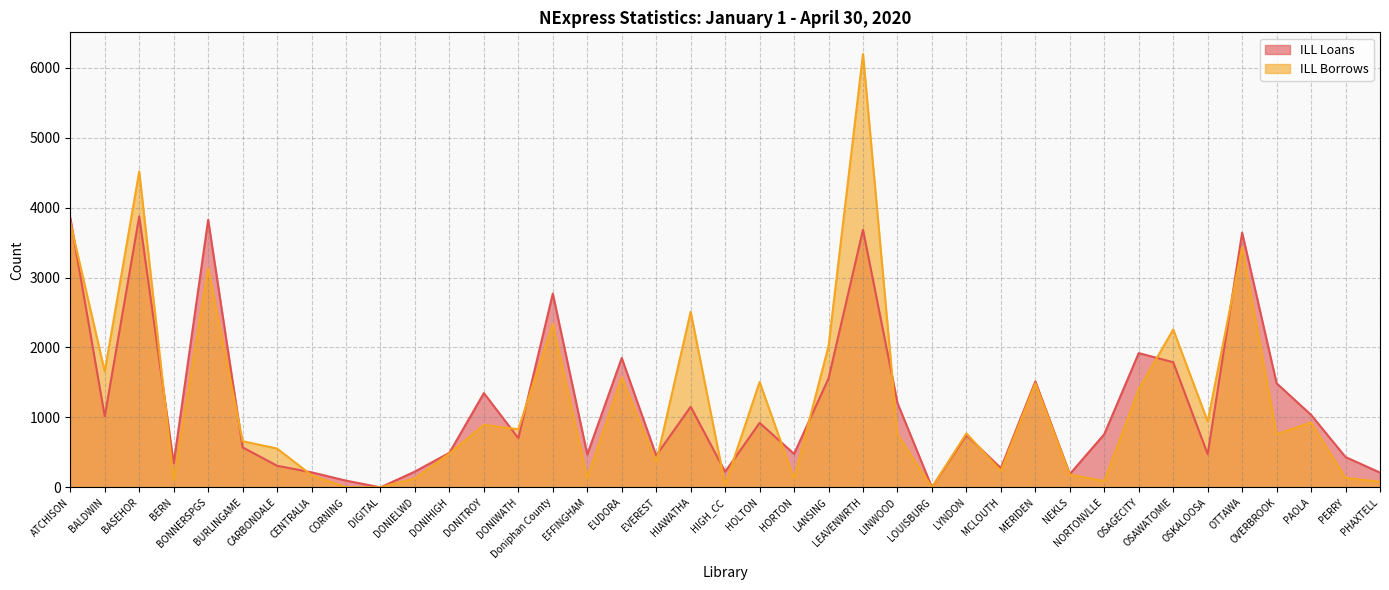

What is the value of the ILL Borrows point at the 15th from the left?

2337